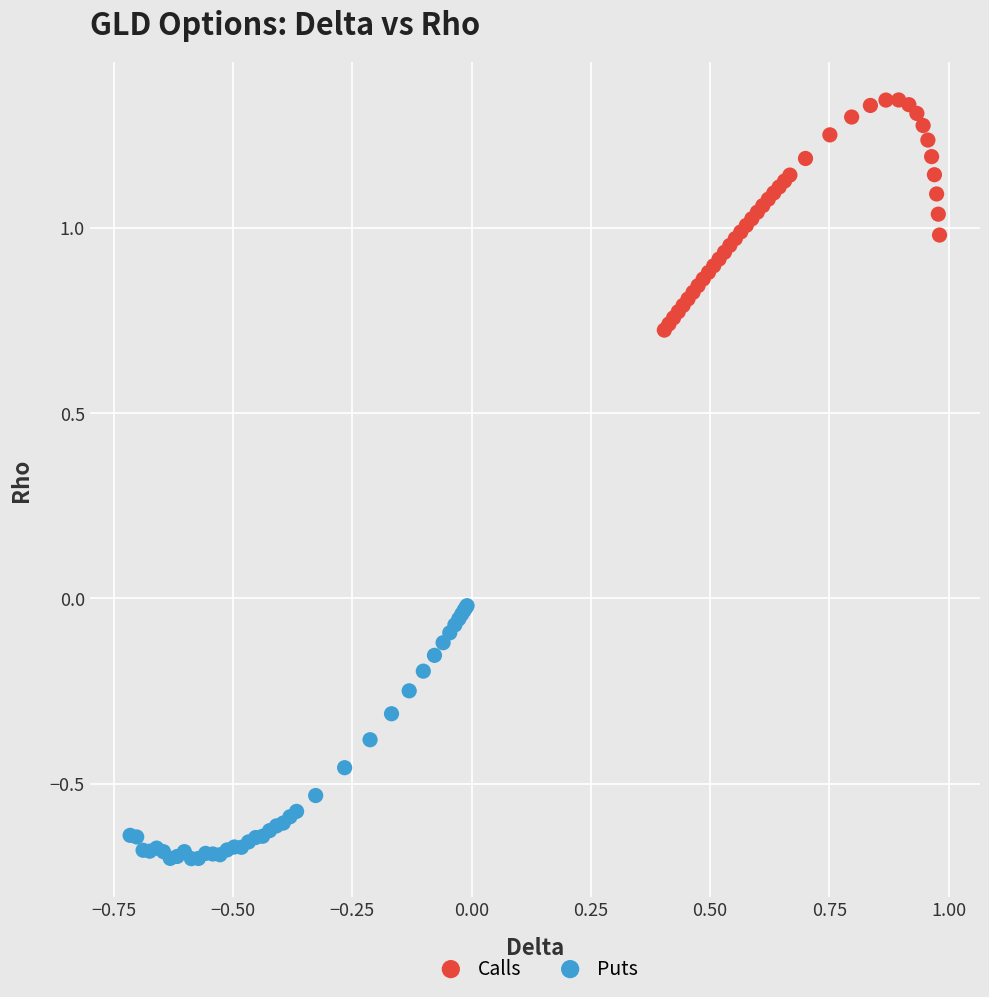

Which series reaches the maximum Y coordinate?

Calls